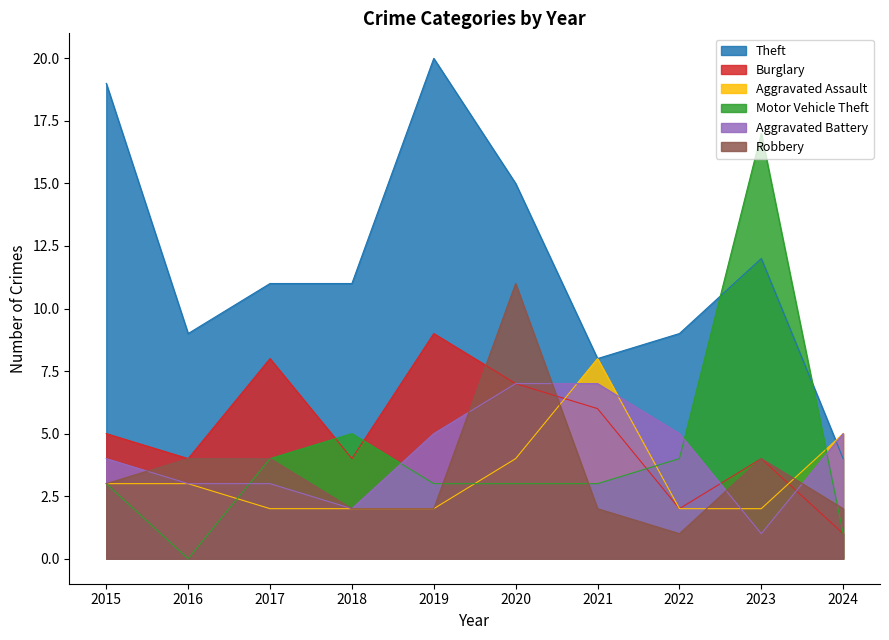

True or false: Burglary and Theft cross at least once.

False